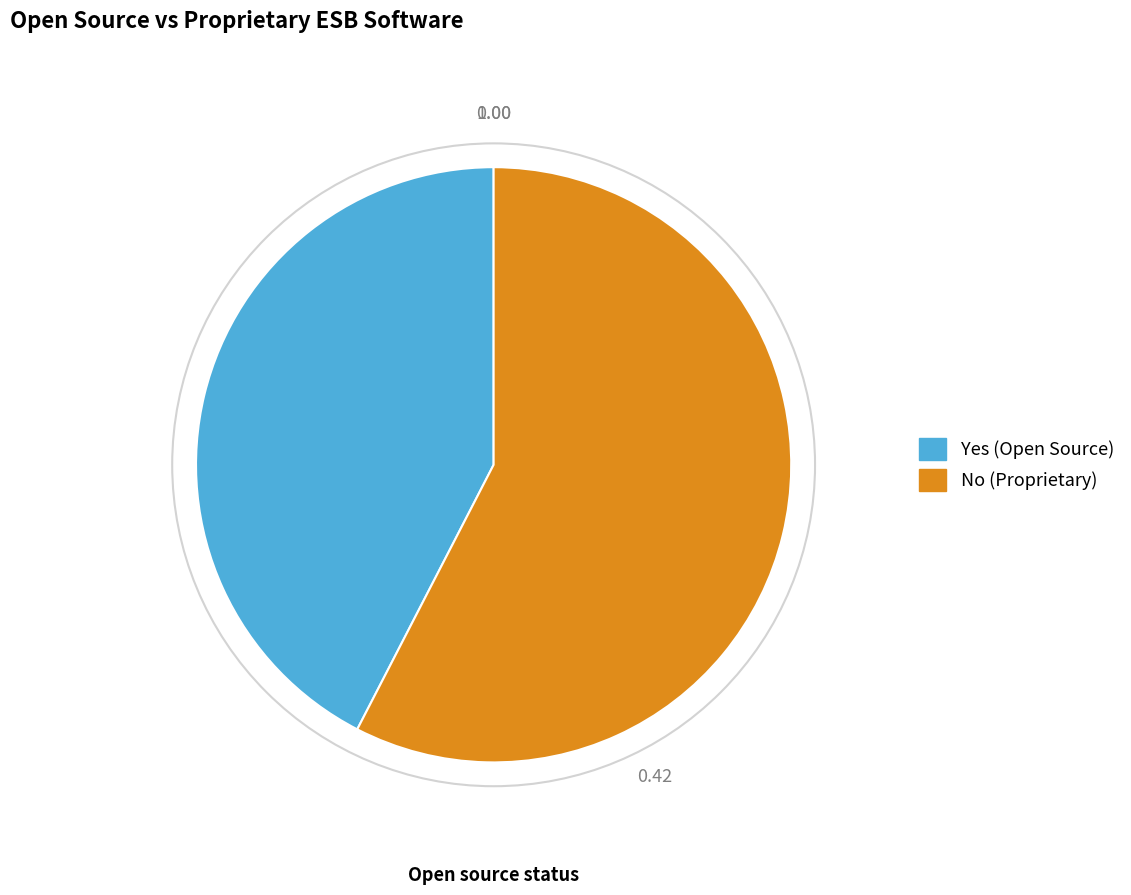

Rank the categories by value from lowest to highest.

Yes, No